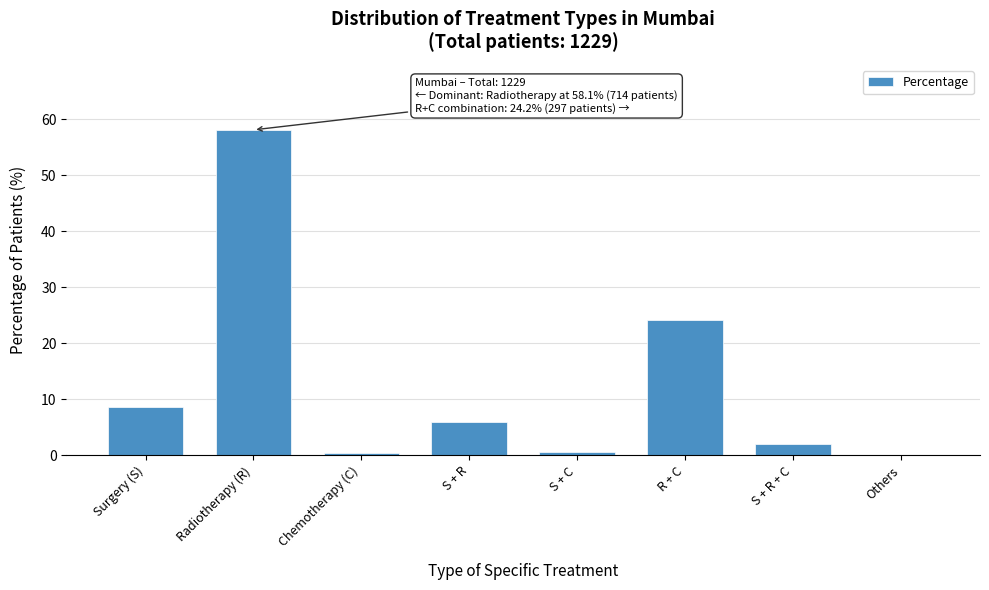

What is the change in value from Surgery (S) to Others?

-8.6